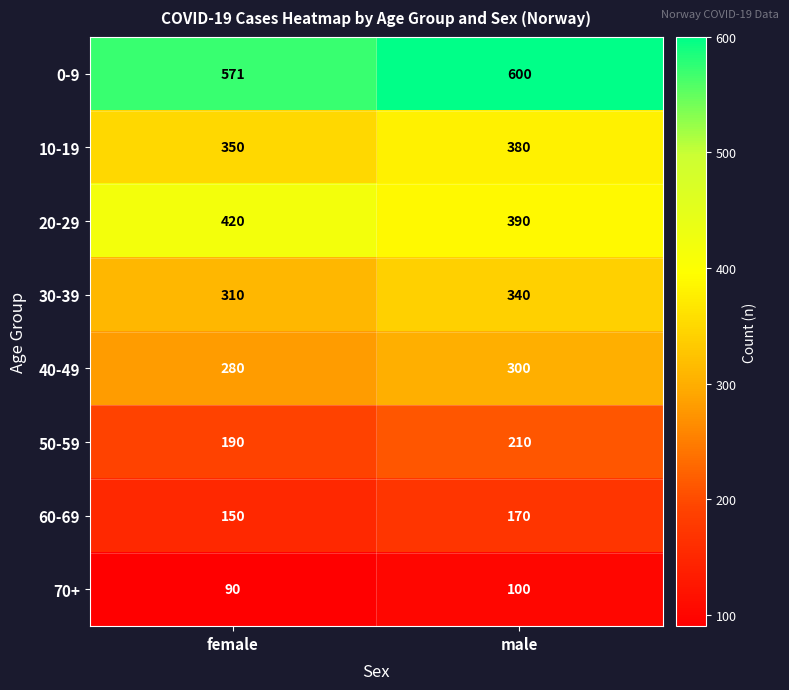

What is the difference between the maximum and minimum values in the 20-29 series?

30